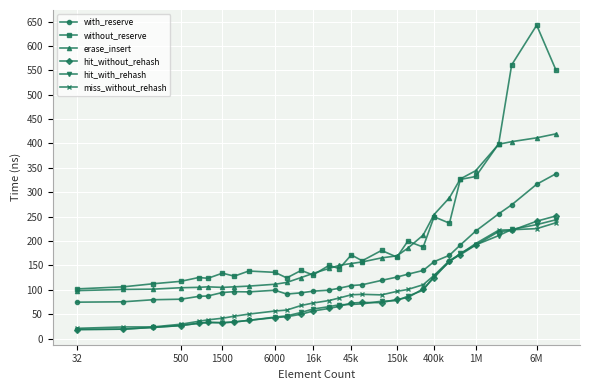

Which series has the widest spread of values?

without_reserve